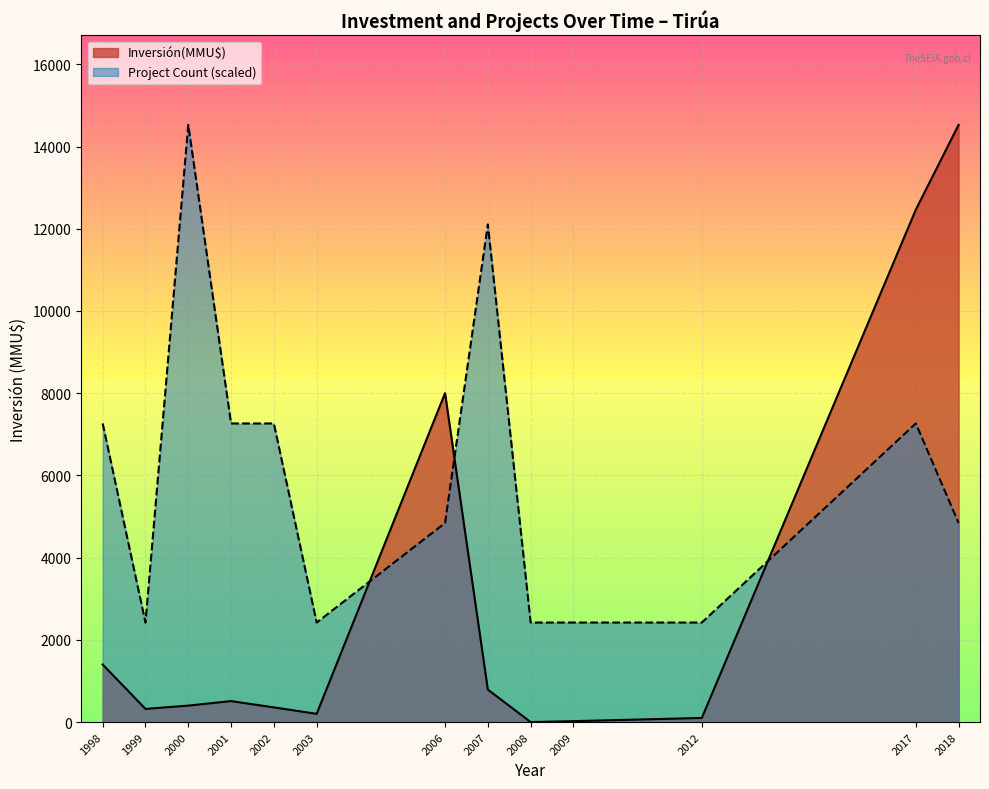

True or false: Inversión(MMU$) and Project Count (scaled) intersect in this chart.

True